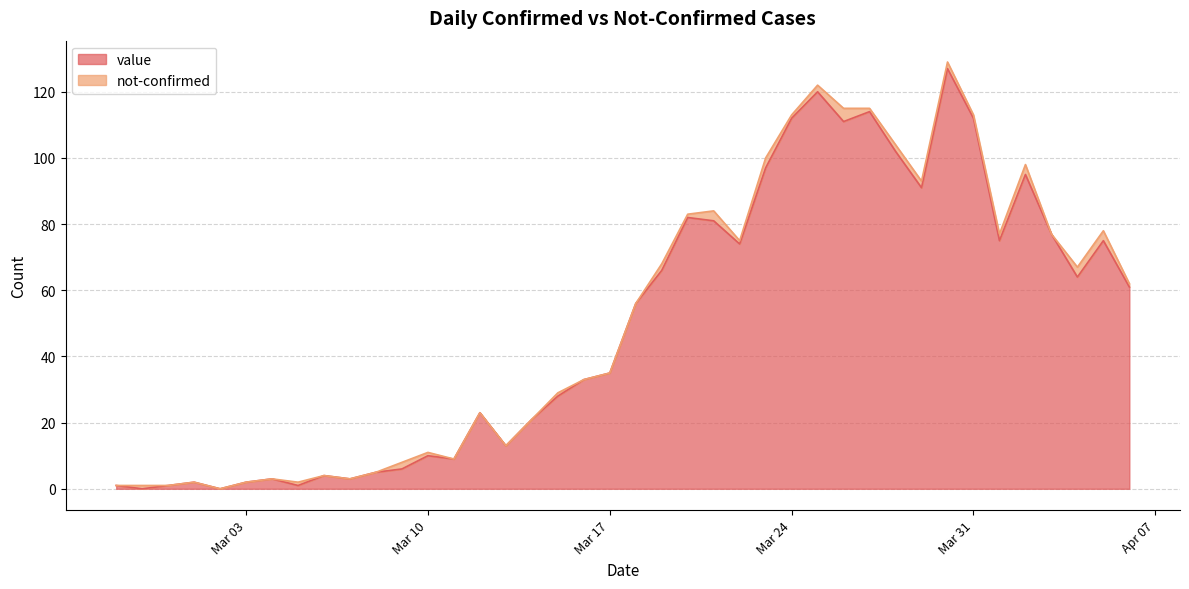

What is the value of the 12th point from the left?

6